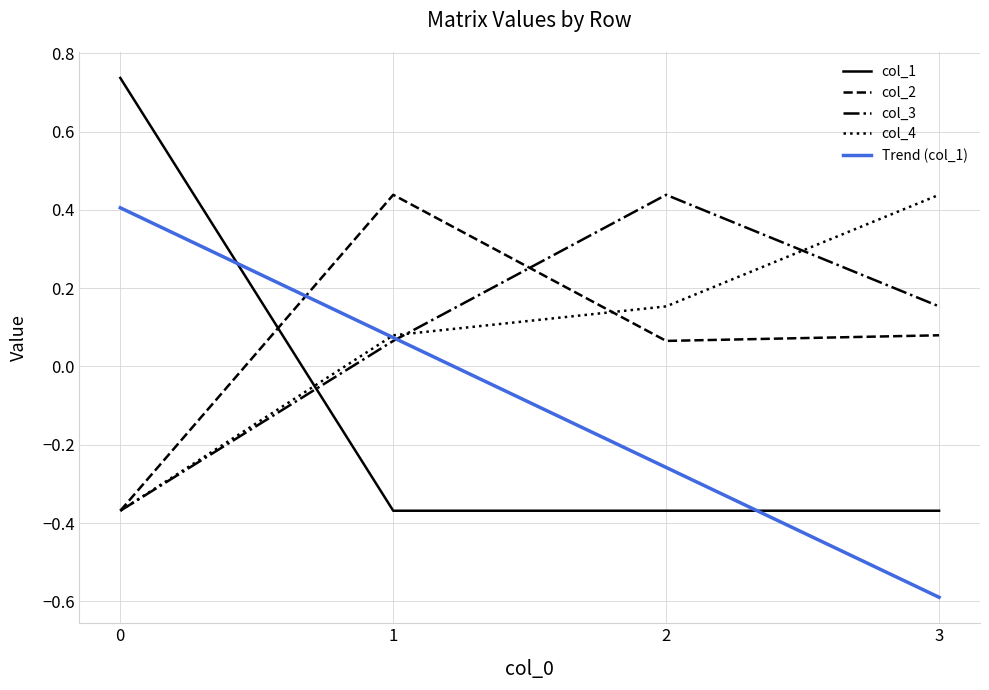

How many intersections are there between col_1 and col_3?

1